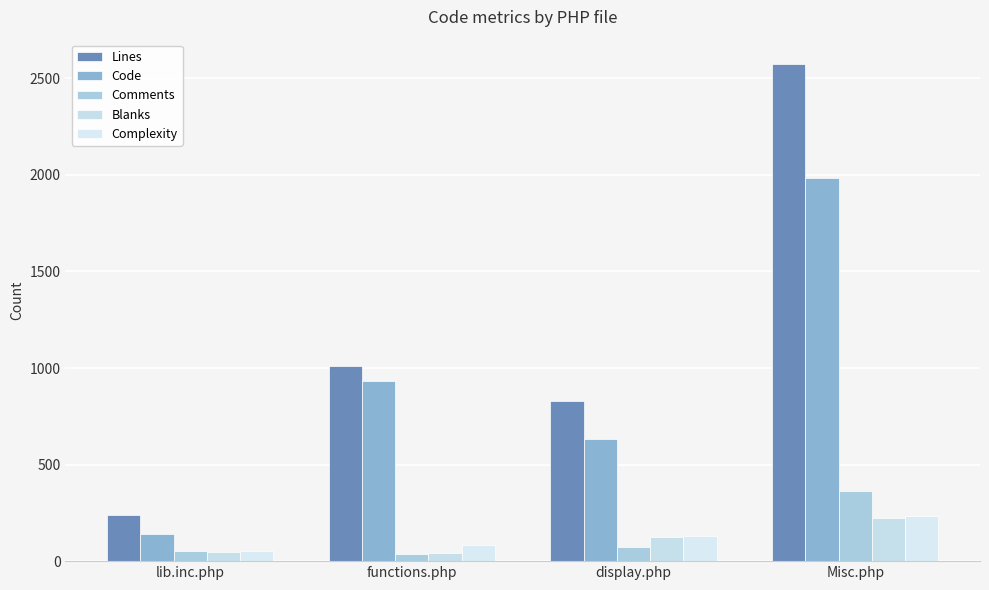

What are all the series names shown in the legend?

Lines, Code, Comments, Blanks, Complexity